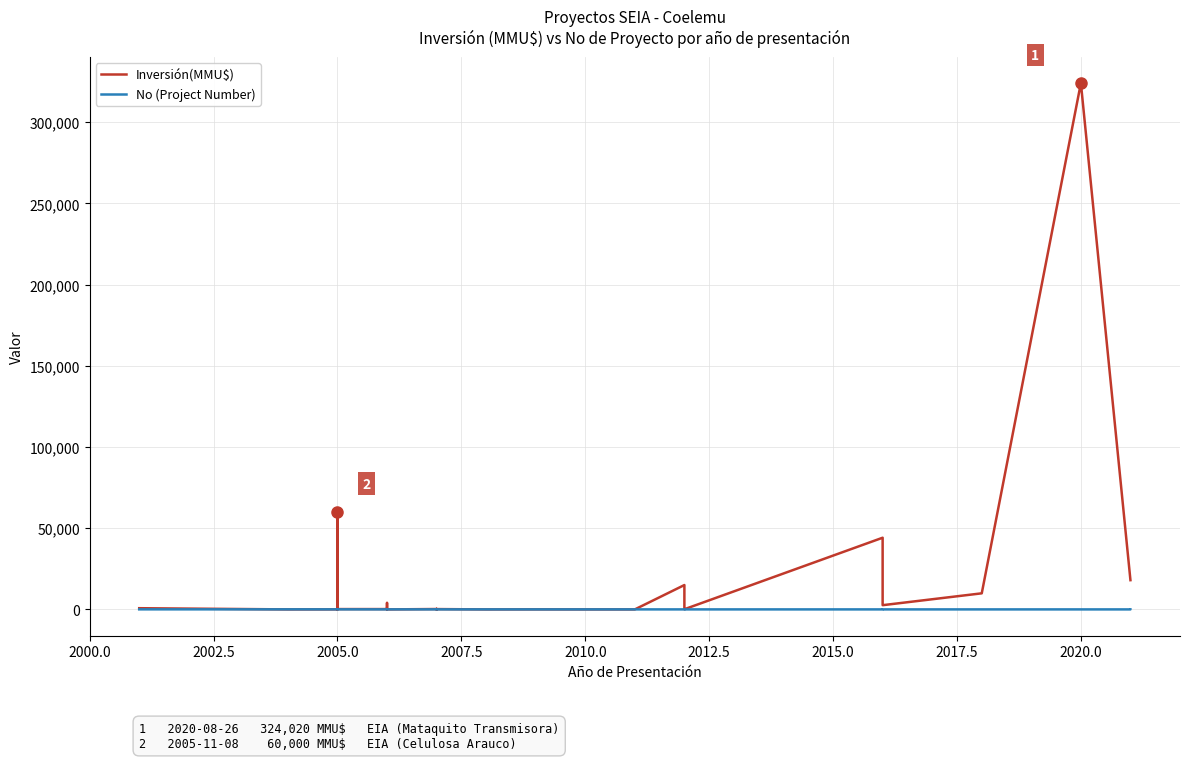

What is the average value of the No (Project Number) series?

20